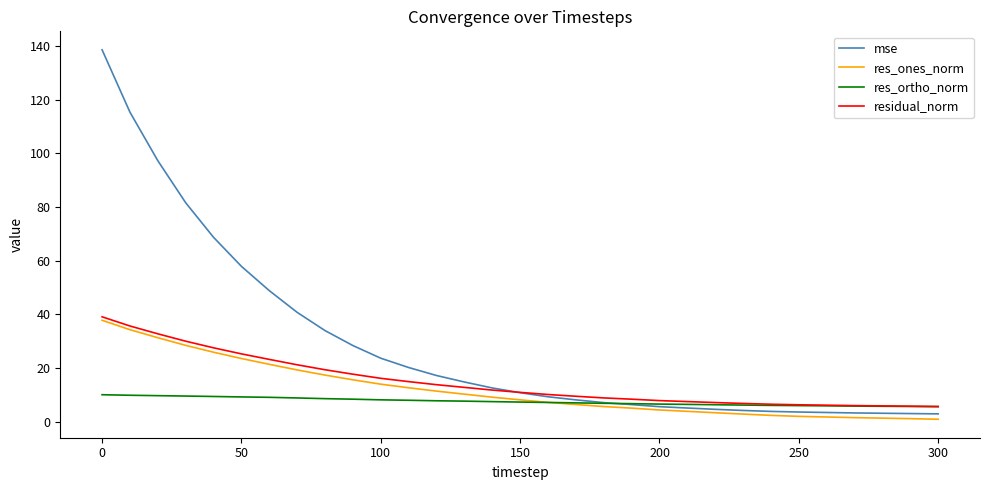

Which series has the largest total across all categories?

mse